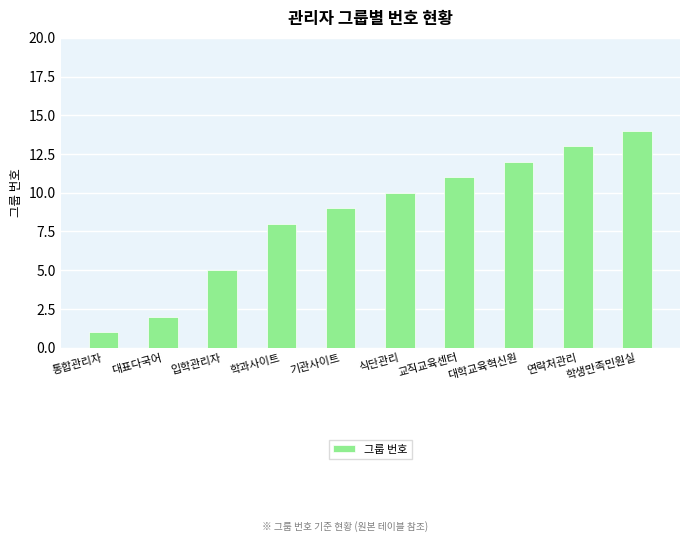

Reading left to right, transcribe all the data shown in this chart.

1	2	5	8	9	10	11	12	13	14